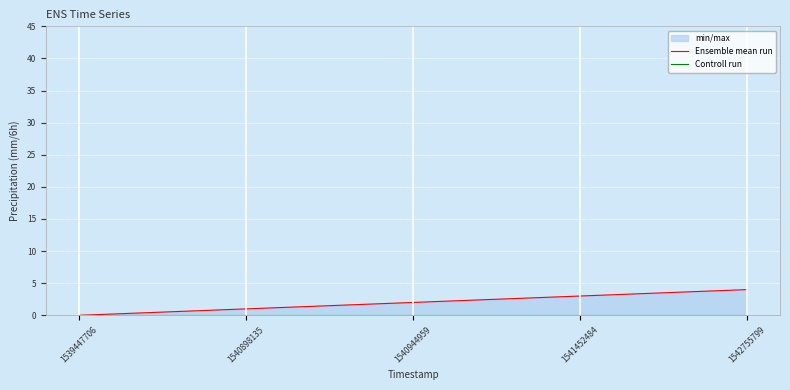

Reading right to left, extract all data points from this chart.

Ensemble mean run: 1542755799=4	1541452484=3	1540944959=2	1540898135=1	1539447706=0
Controll run: 1542755799=0	1541452484=0	1540944959=0	1540898135=0	1539447706=0